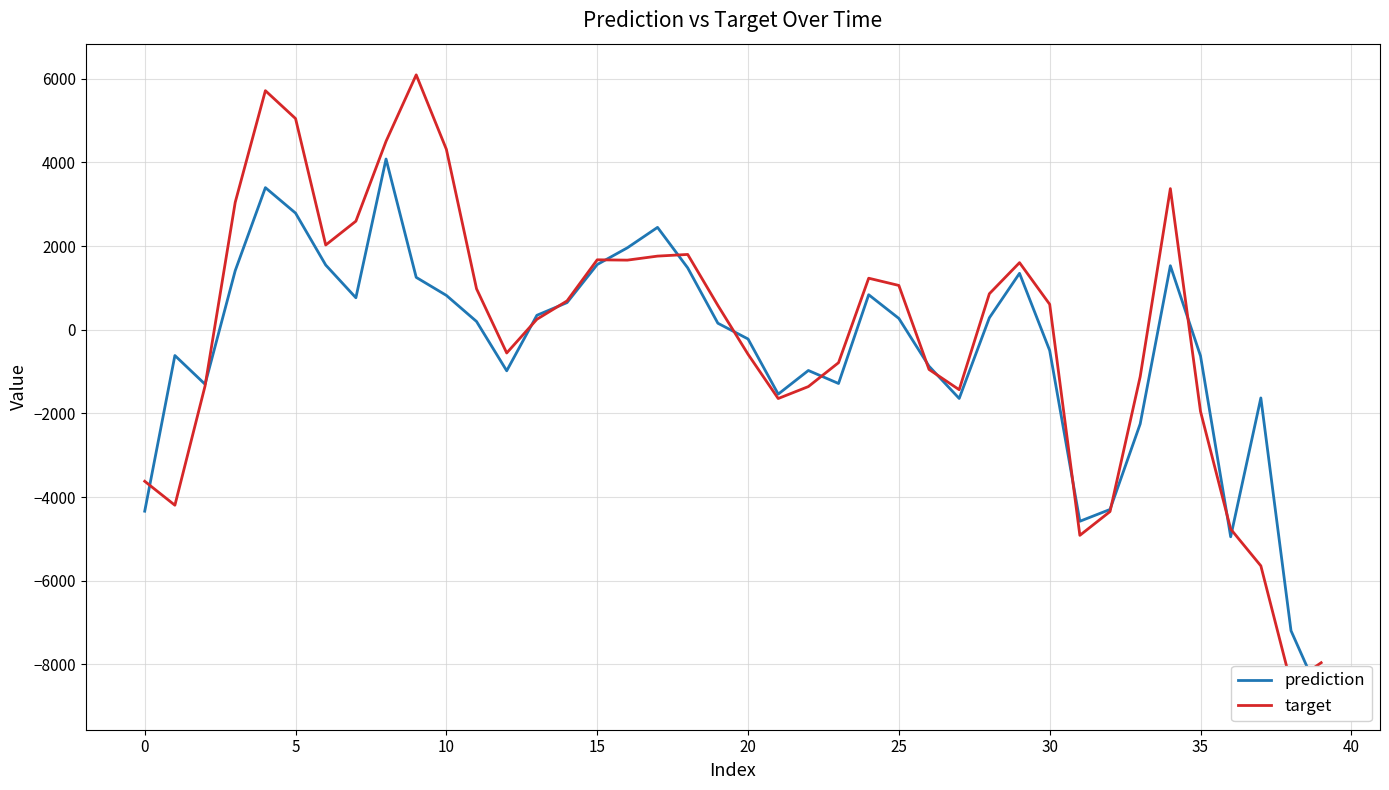

Which series changed the most between 0 and 25?

target